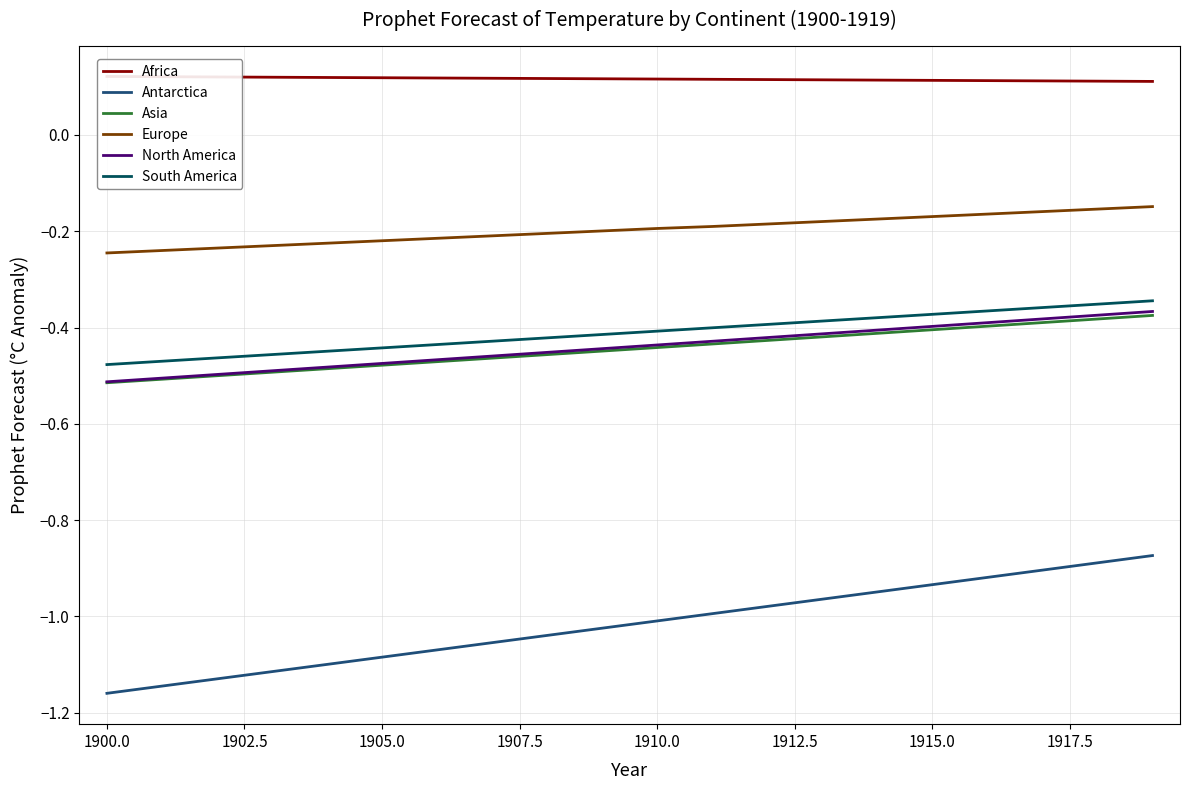

True or false: Europe has a value of -0.2 at 1910.0.

True